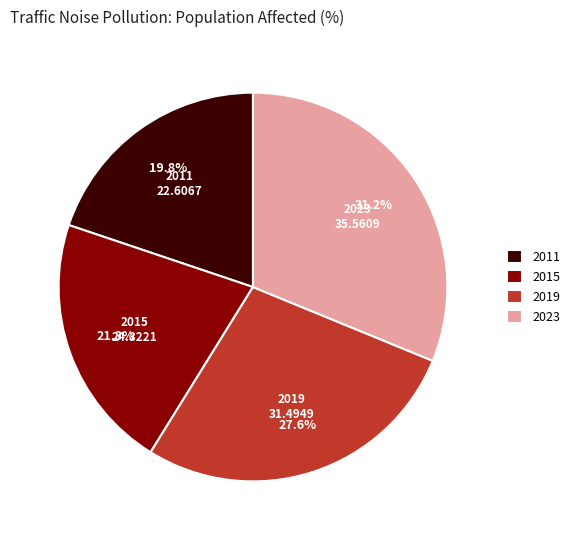

Which has a higher value, 2019 or 2023?

2023